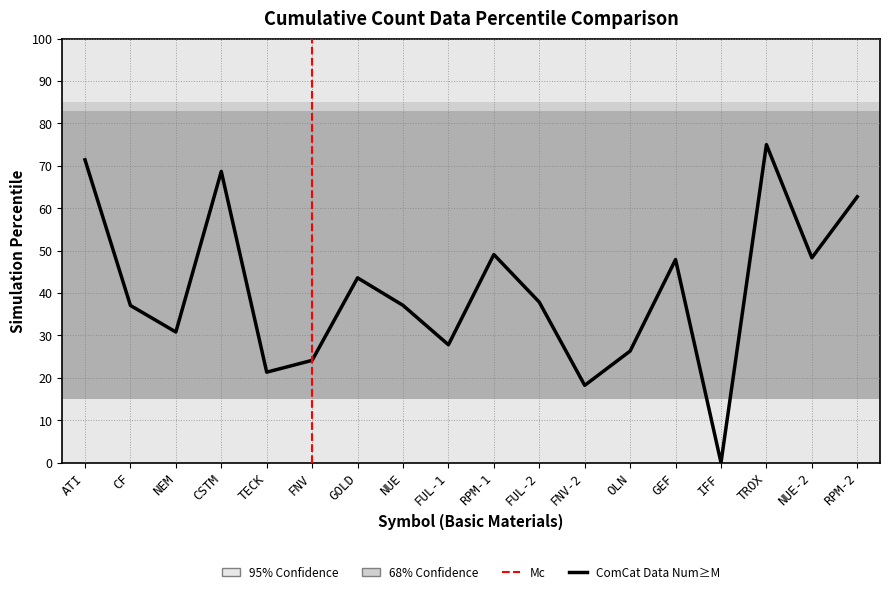

Is it true that the value at NUE-2 is 48.3?

True